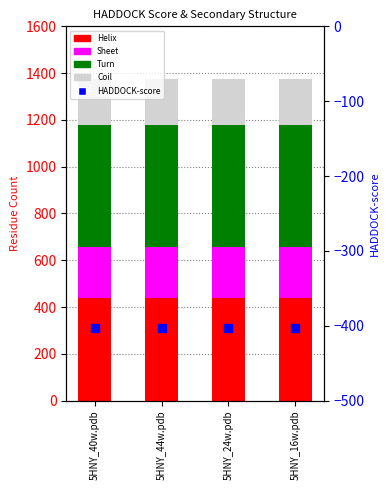

At which category is the sum across all series the highest?

5HNY_40w.pdb